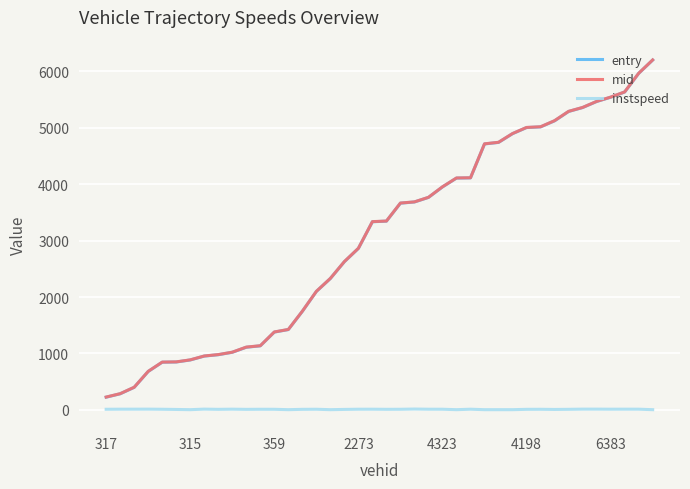

What are all the series names shown in the legend?

entry, mid, instspeed